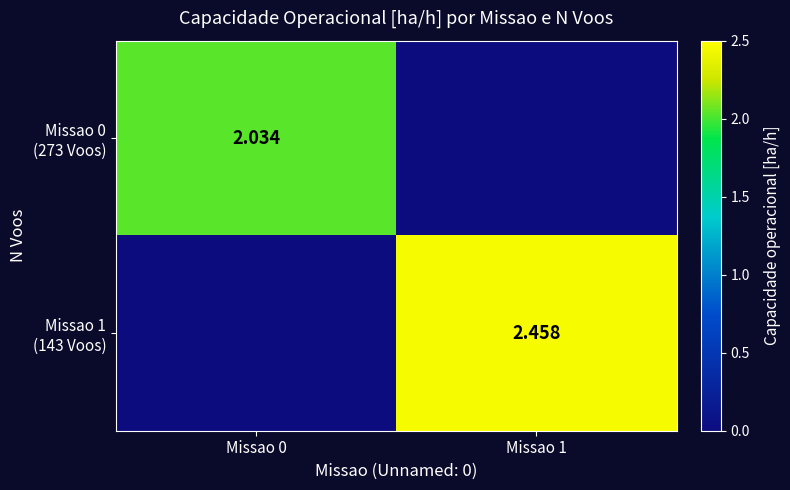

Rank the series by their maximum value, from highest to lowest.

Missao 1 (143 Voos), Missao 0 (273 Voos)